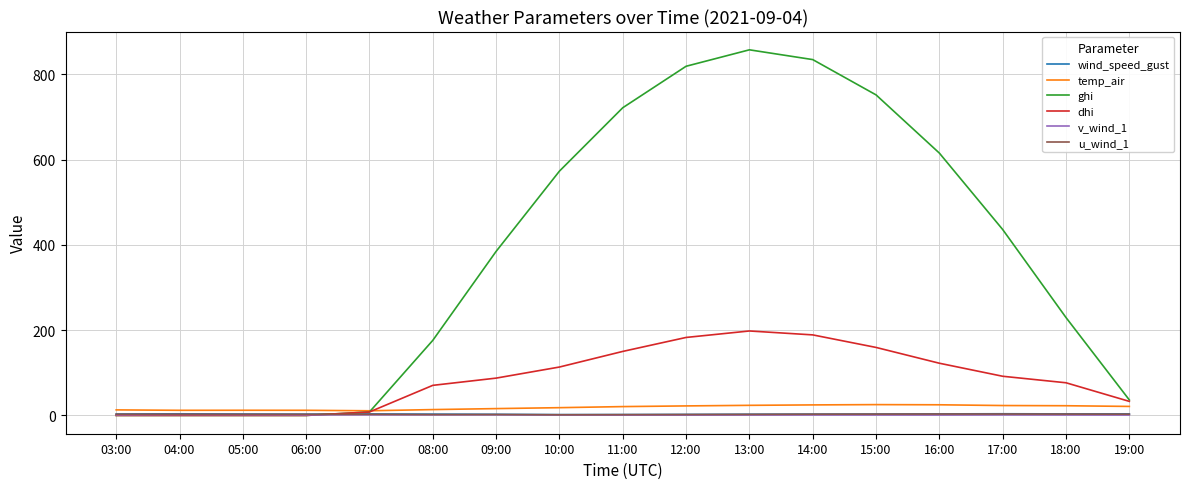

True or false: u_wind_1 has a value of 1.6 at 10:00.

True